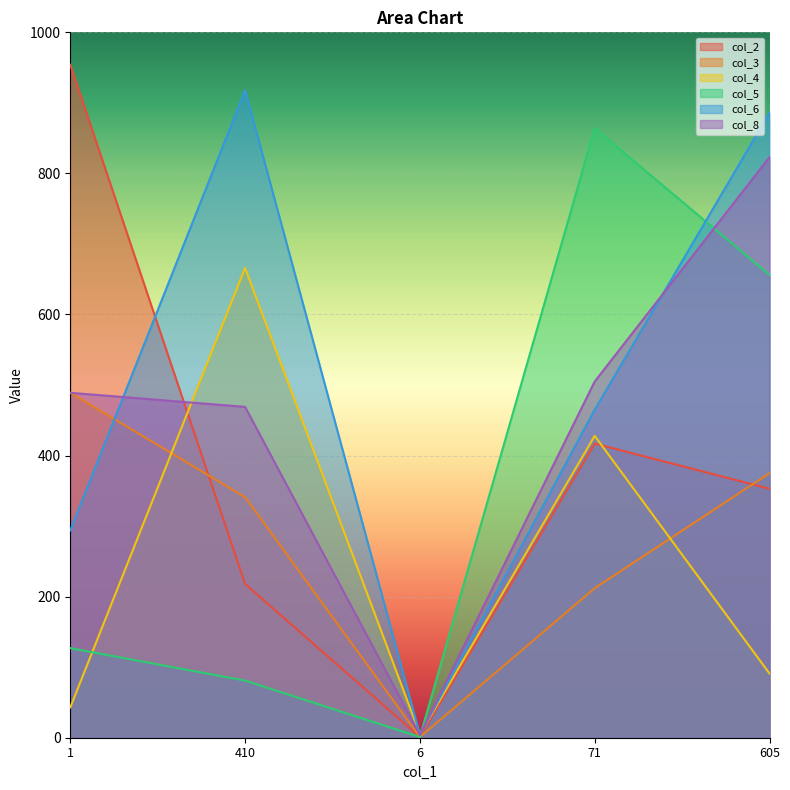

What are all the series names shown in the legend?

col_2, col_3, col_4, col_5, col_6, col_8